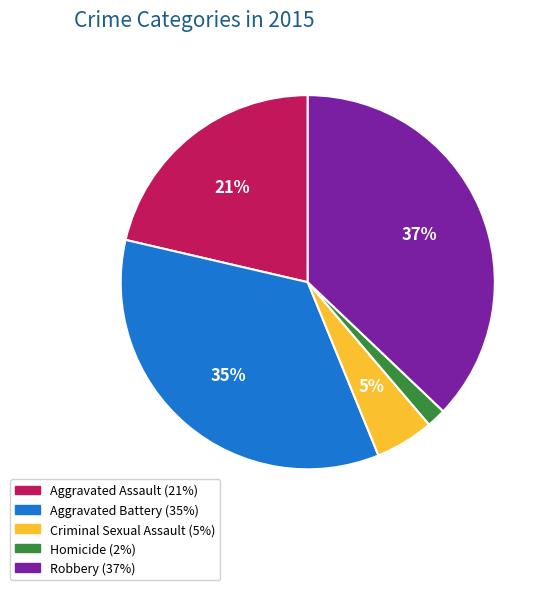

Is the sum of Aggravated Assault and Aggravated Battery greater than half?

Yes